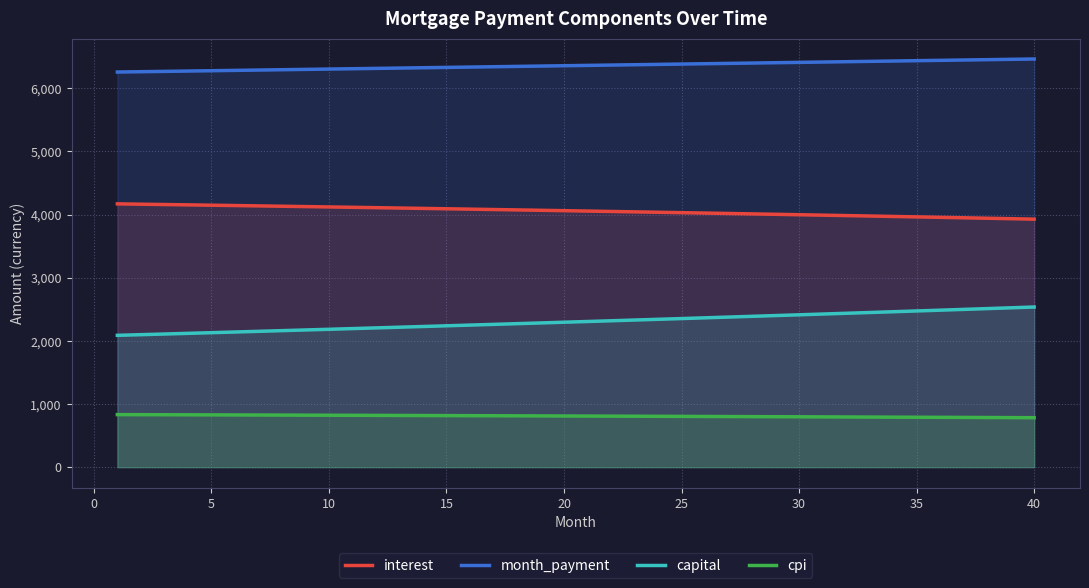

Reading left to right, list all the values displayed in this chart.

interest: 4170.1	4164.9	4159.6	4154.3	4148.9	4143.5	4138.0	4132.5	4126.9	4121.3	4115.6	4109.9	4104.1	4098.3	4092.4	4086.5	4080.5	4074.5	4068.4	4062.3	4056.1	4049.9	4043.6	4037.2	4030.8	4024.4	4017.9	4011.3	4004.7	3998.0	3991.3	3984.5	3977.6	3970.7	3963.8	3956.8	3949.7	3942.6	3935.4	3928.1
month_payment: 6258.0	6263.2	6268.5	6273.7	6278.9	6284.1	6289.4	6294.6	6299.9	6305.1	6310.4	6315.6	6320.9	6326.2	6331.4	6336.7	6342.0	6347.3	6352.6	6357.9	6363.1	6368.5	6373.8	6379.1	6384.4	6389.7	6395.0	6400.4	6405.7	6411.0	6416.4	6421.7	6427.1	6432.4	6437.8	6443.2	6448.5	6453.9	6459.3	6464.7
capital: 2087.9	2098.3	2108.8	2119.4	2130.0	2140.6	2151.3	2162.1	2172.9	2183.8	2194.7	2205.7	2216.7	2227.8	2239.0	2250.2	2261.4	2272.8	2284.1	2295.6	2307.0	2318.6	2330.2	2341.9	2353.6	2365.3	2377.2	2389.1	2401.0	2413.0	2425.1	2437.2	2449.4	2461.7	2474.0	2486.4	2498.8	2511.3	2523.9	2536.5
cpi: 832.3	831.2	830.2	829.1	828.0	826.9	825.8	824.7	823.6	822.4	821.3	820.1	819.0	817.8	816.6	815.4	814.2	813.0	811.8	810.5	809.3	808.0	806.8	805.5	804.2	802.9	801.6	800.3	798.9	797.6	796.2	794.9	793.5	792.1	790.7	789.3	787.9	786.4	785.0	783.5